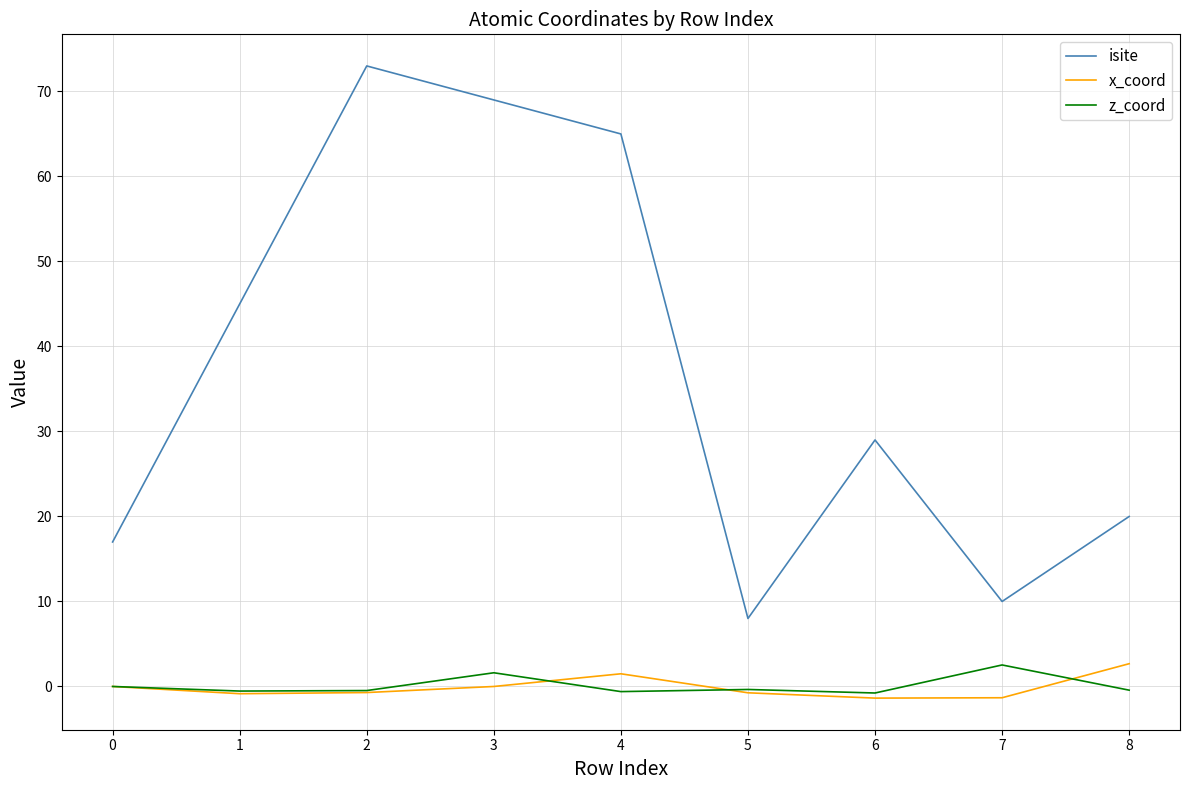

What is the highest value of the x_coord series?

2.7